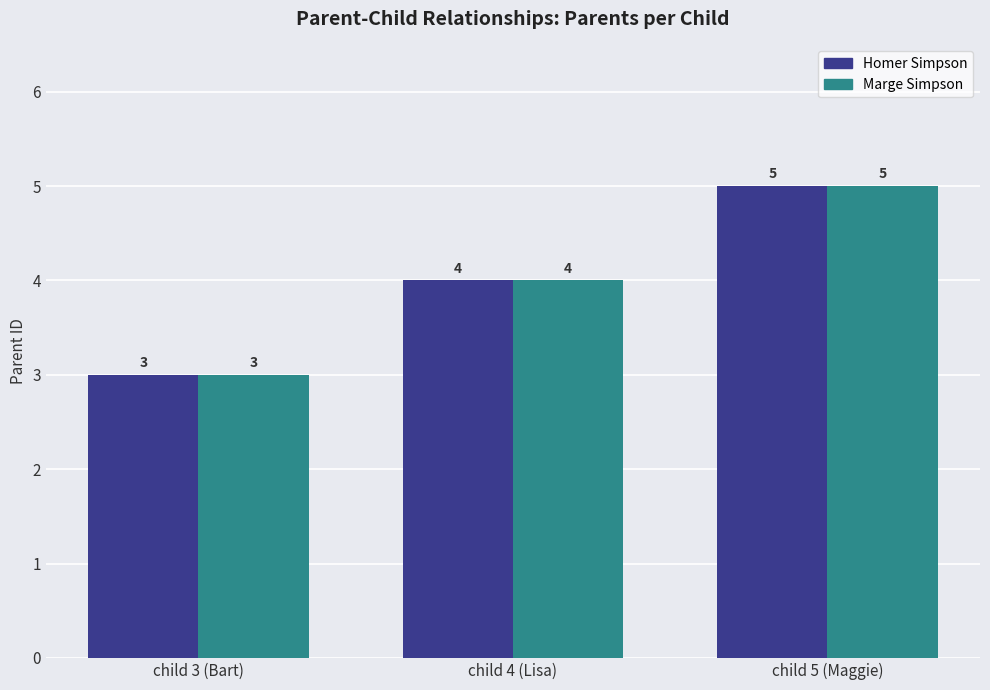

How many groups of bars are there?

3